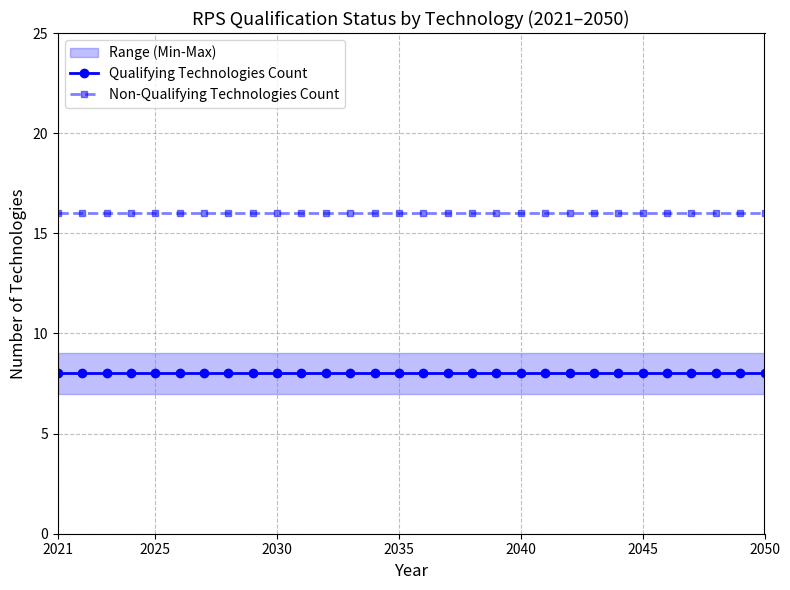

True or false: Non-Qualifying Technologies Count and Qualifying Technologies Count intersect in this chart.

False